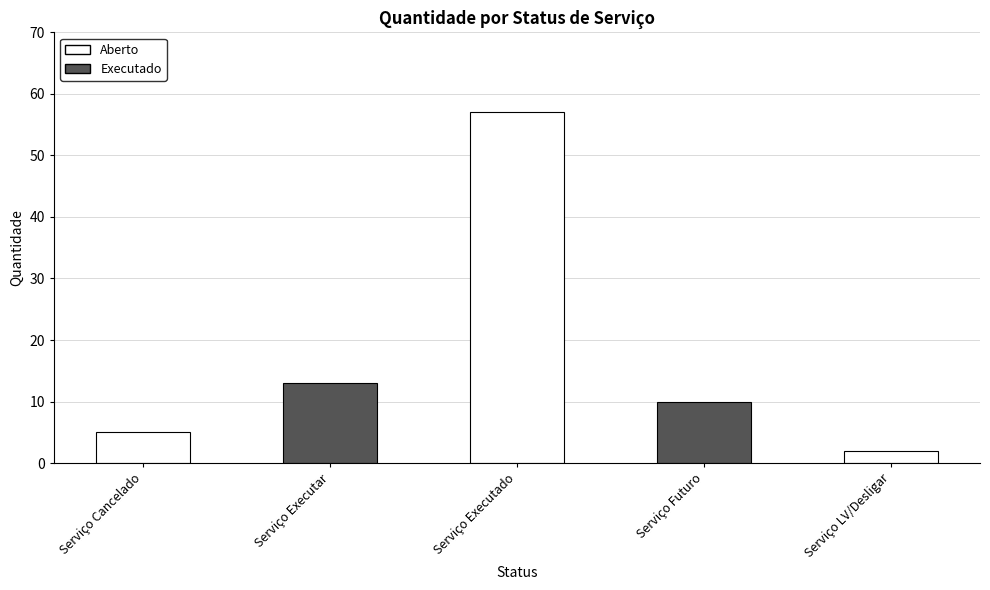

List the labels in order of value, largest first.

Serviço Executado, Serviço Executar, Serviço Futuro, Serviço Cancelado, Serviço LV/Desligar